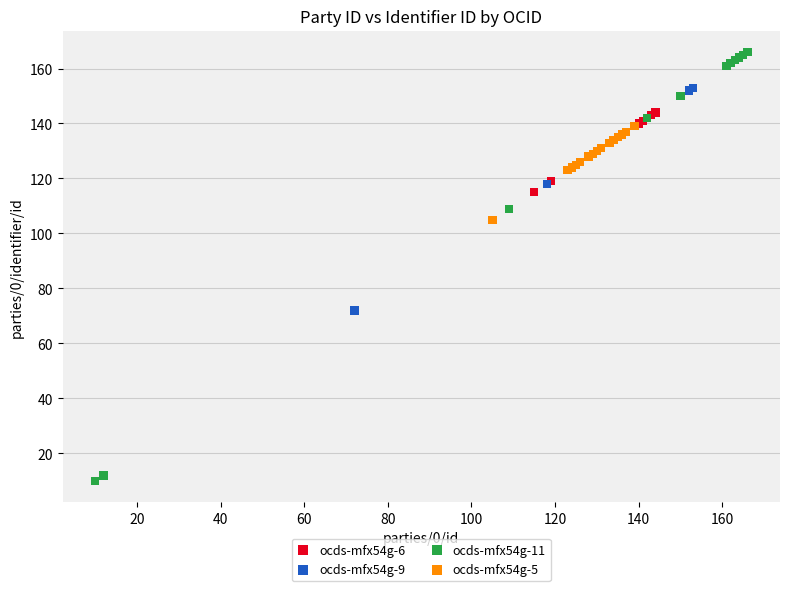

Which series contains the highest Y value?

ocds-mfx54g-11